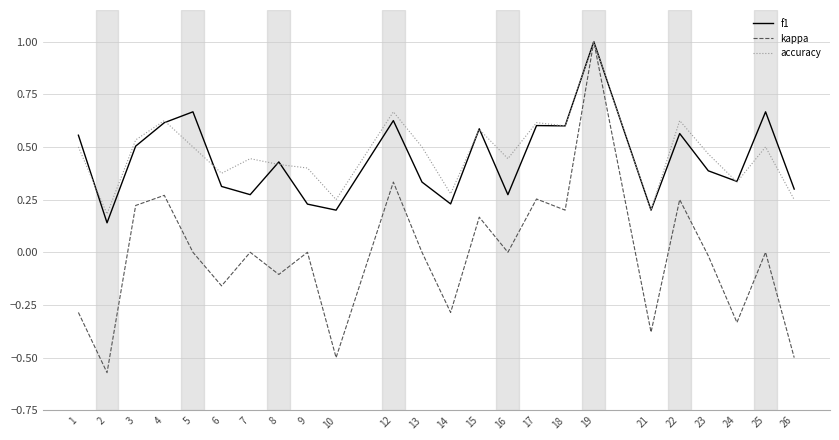

Which series has the largest range (max minus min)?

kappa